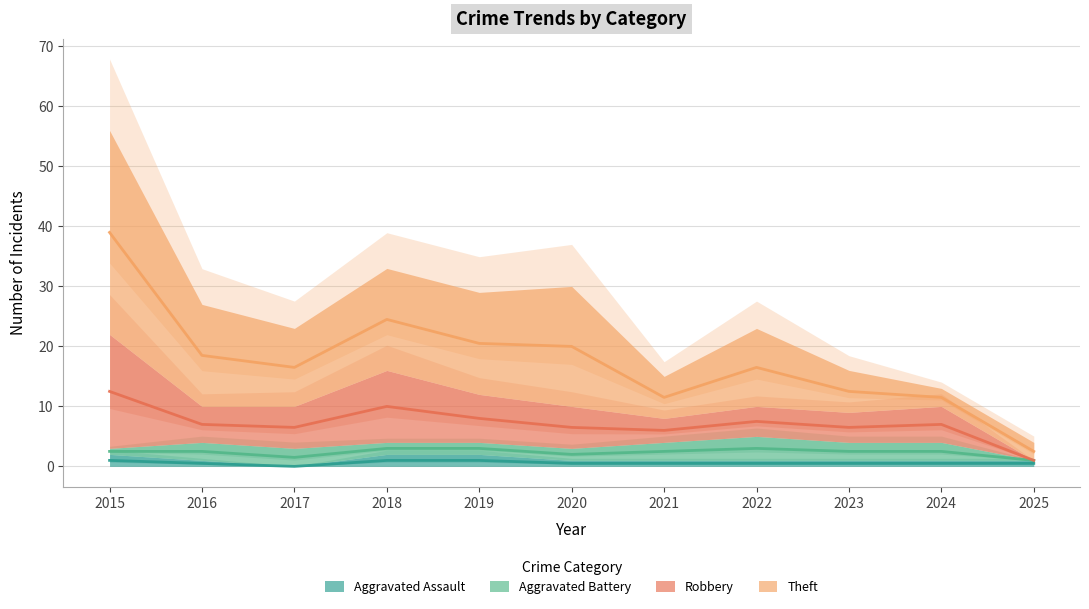

Which series has the largest total across all categories?

Theft